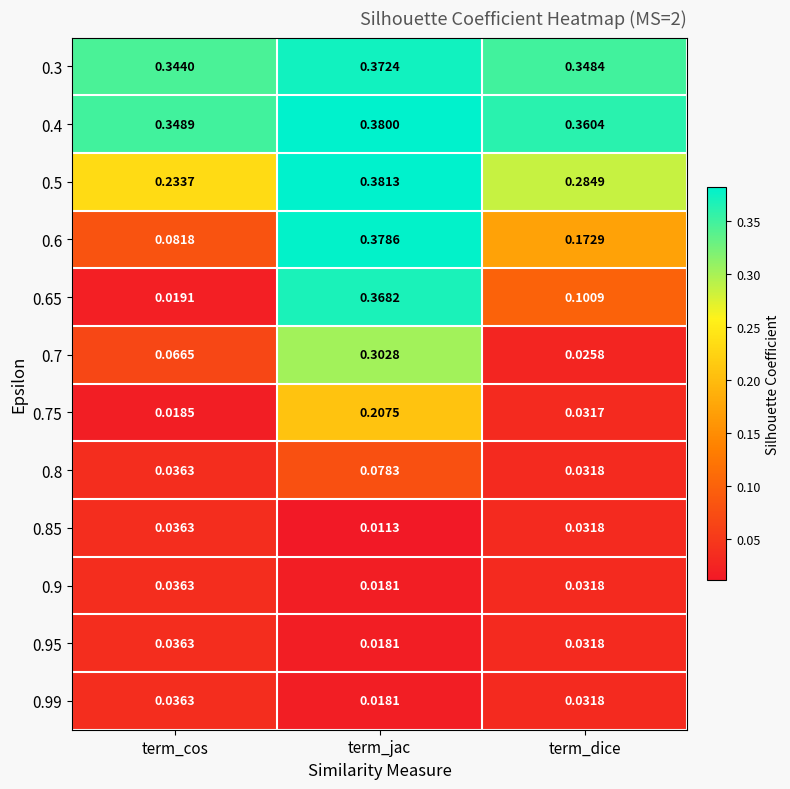

At which label is 0.5 closest to 0?

term_cos